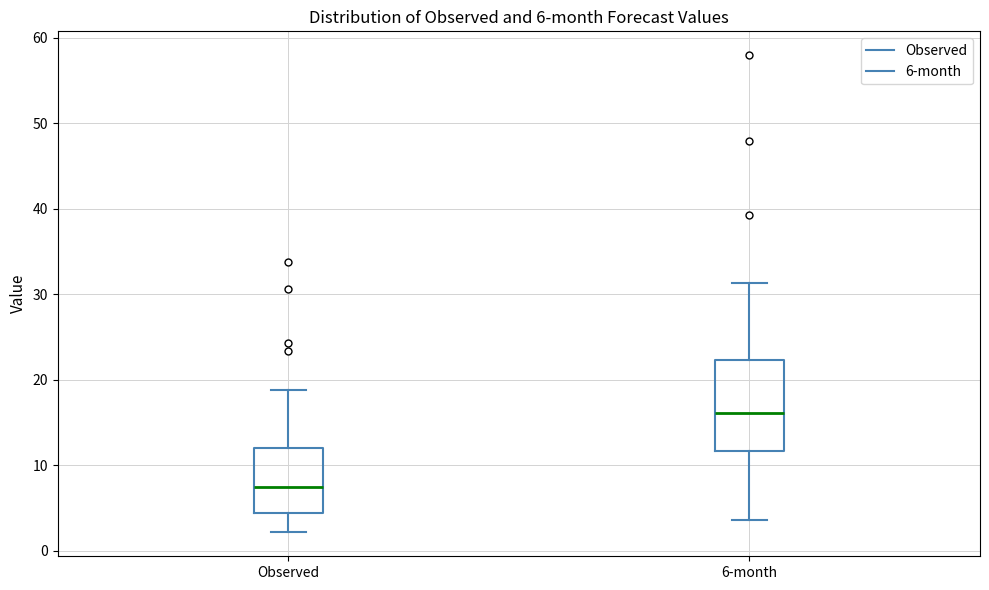

Which box has the highest median line?

6-month